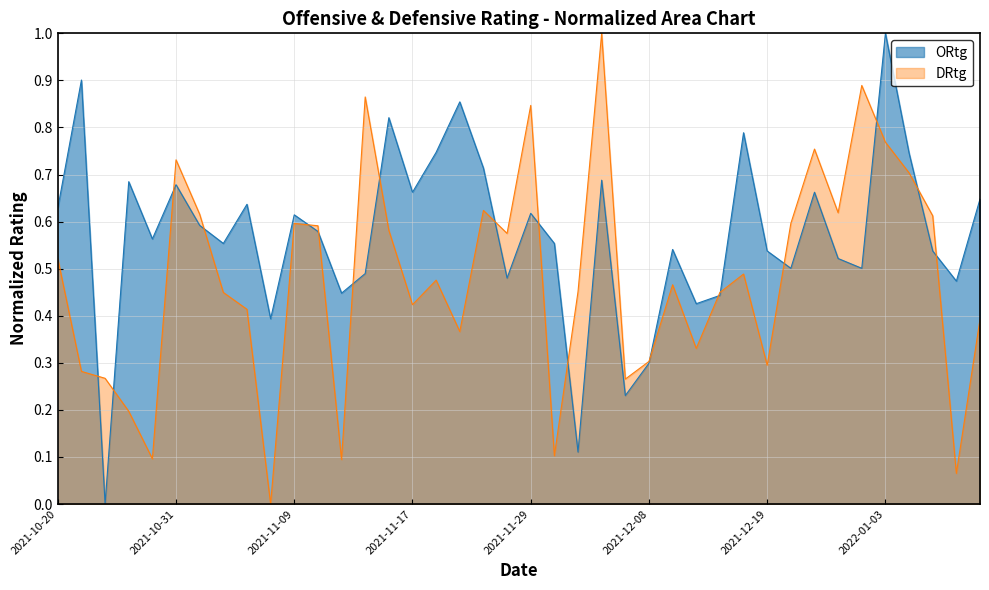

How many lines are shown in the chart?

2